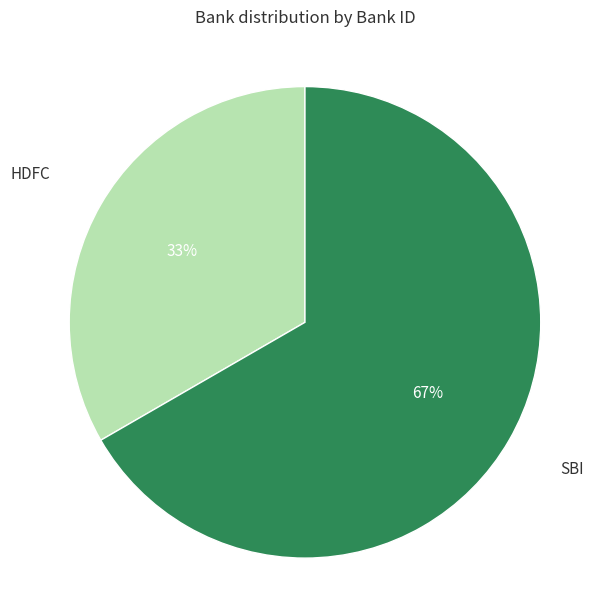

Approximately how many times larger is the value at SBI compared to HDFC?

2.0